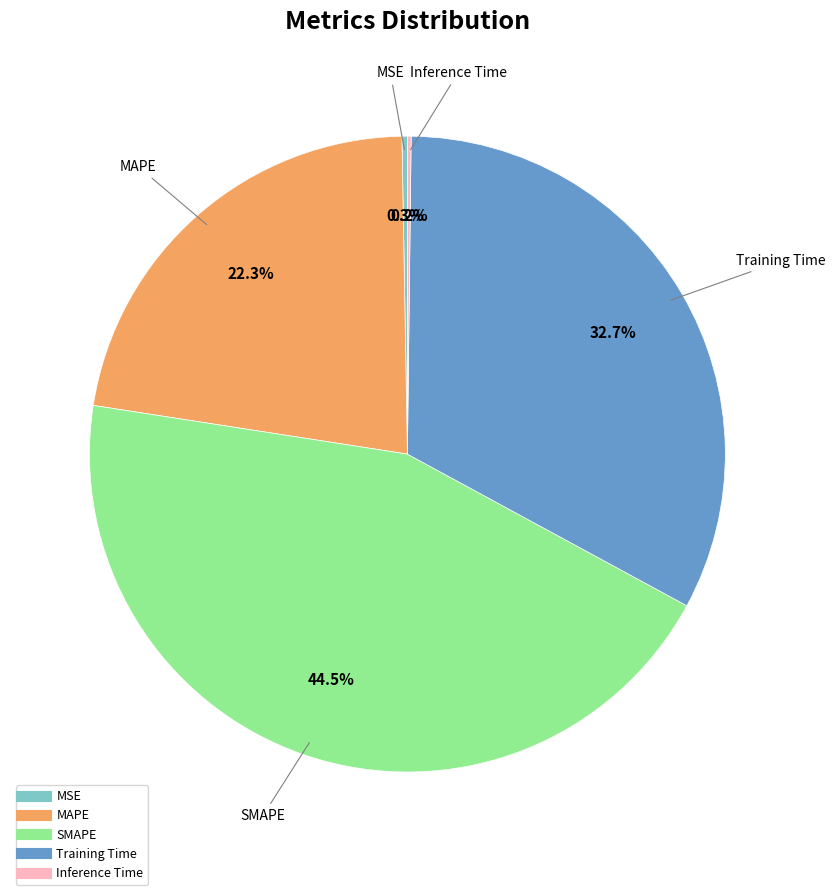

Which slice is the largest?

SMAPE